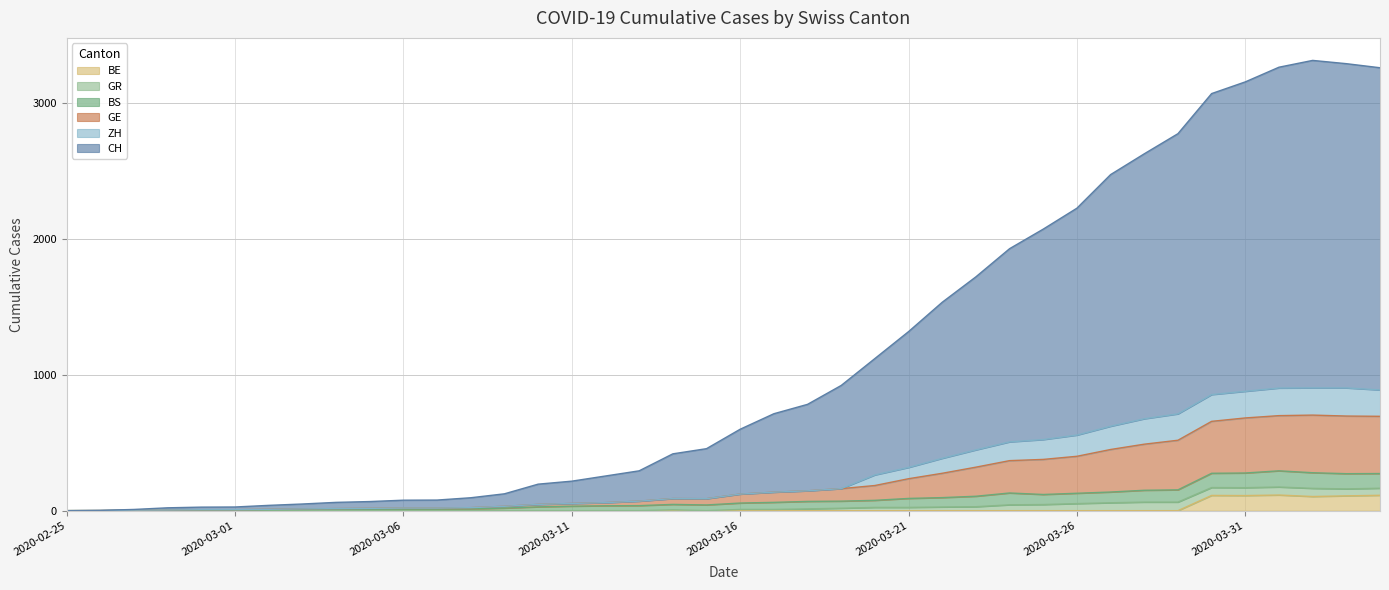

How many values in GE are above zero?

39